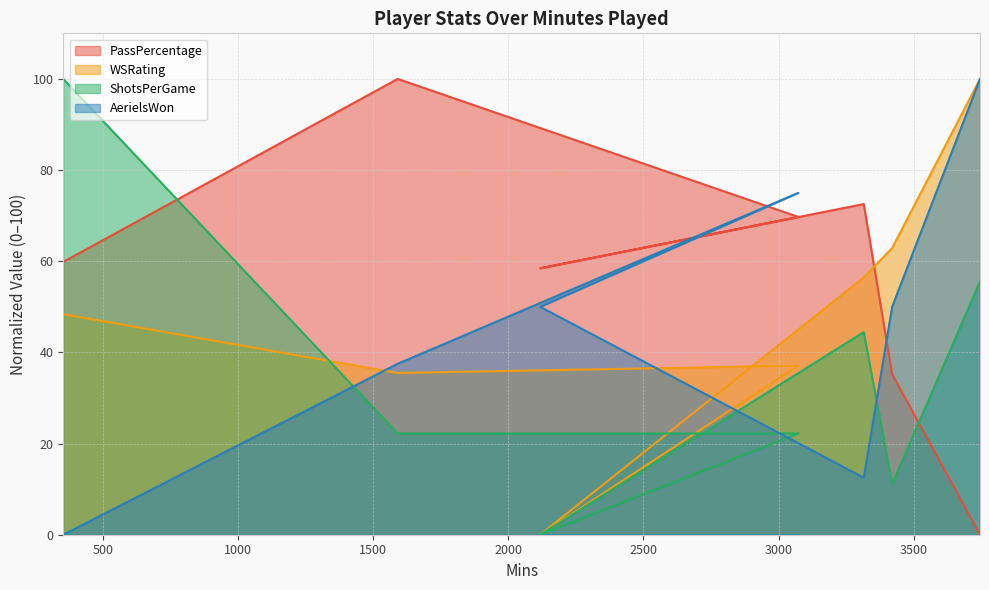

What is the label of the 4th point from the left?

2118